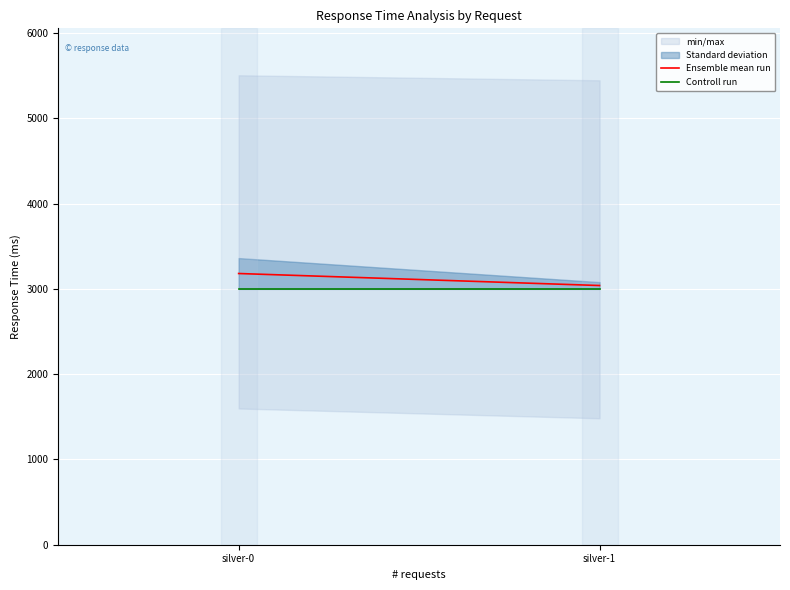

What is the average value of the Ensemble mean run series?

3110